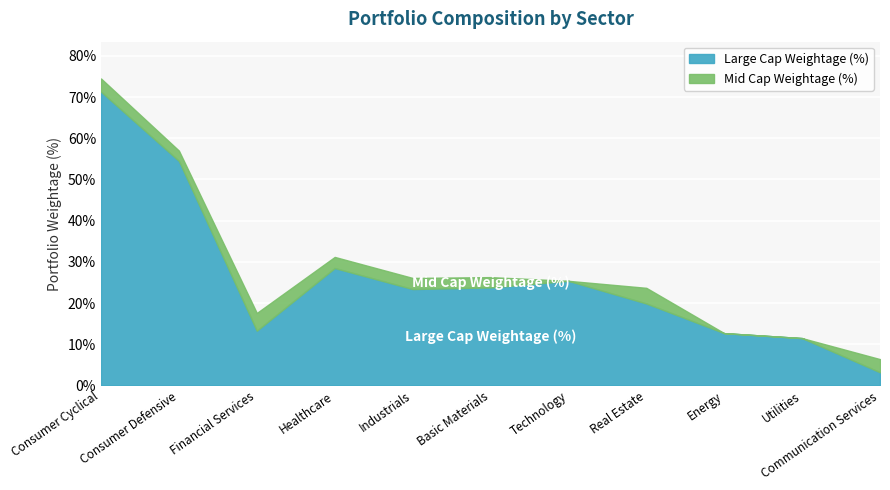

True or false: Large Cap Weightage (%) has a value of 0.0 at Energy.

False